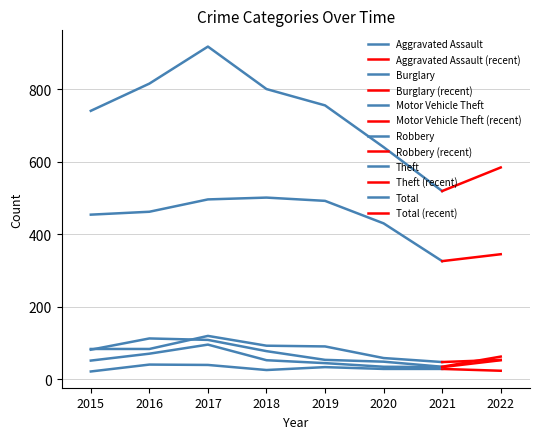

What is the value of the Aggravated Assault point at the 2nd from the left?

41